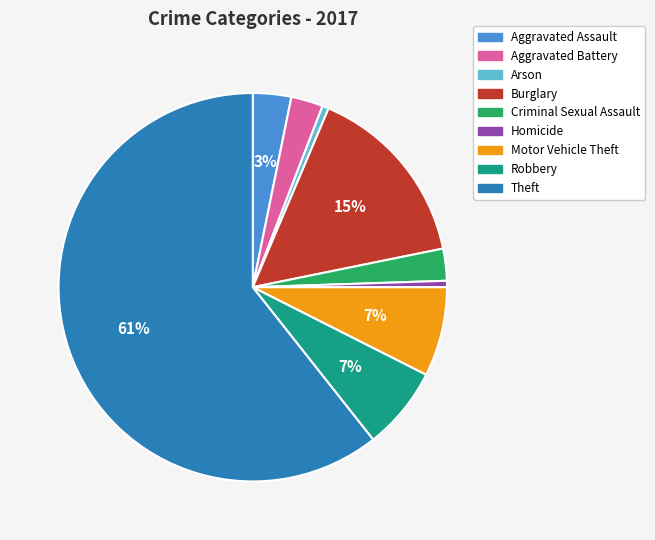

To the nearest percent, what is the average slice percentage?

11%